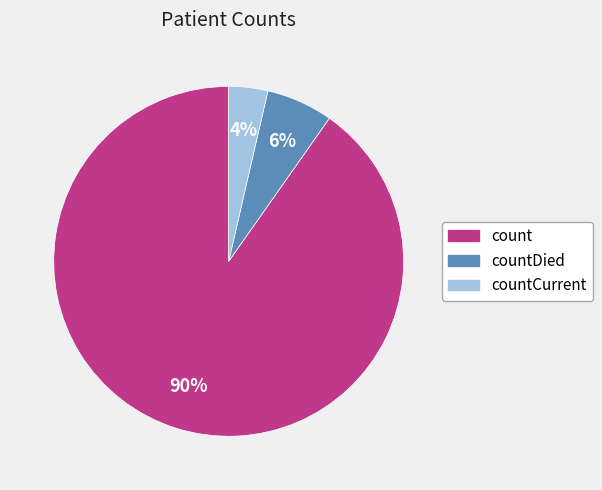

Count the number of slices in the pie.

3